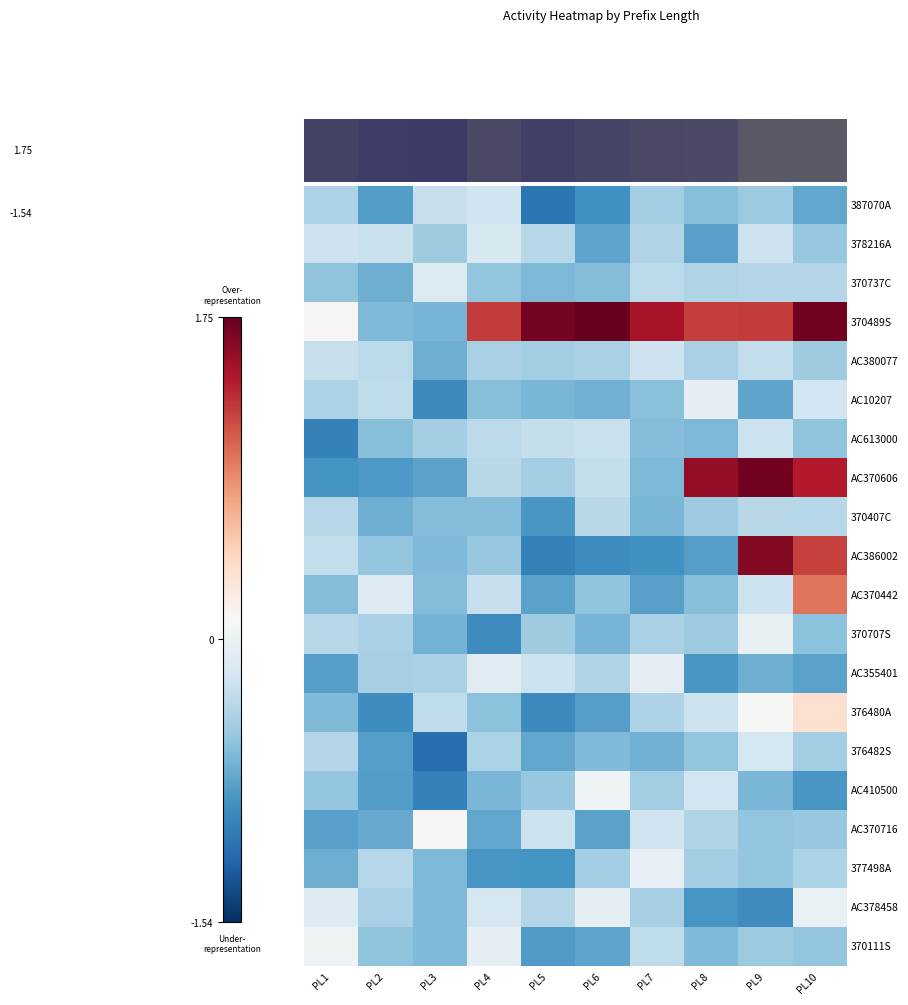

What is the maximum value shown in the chart?

1.8